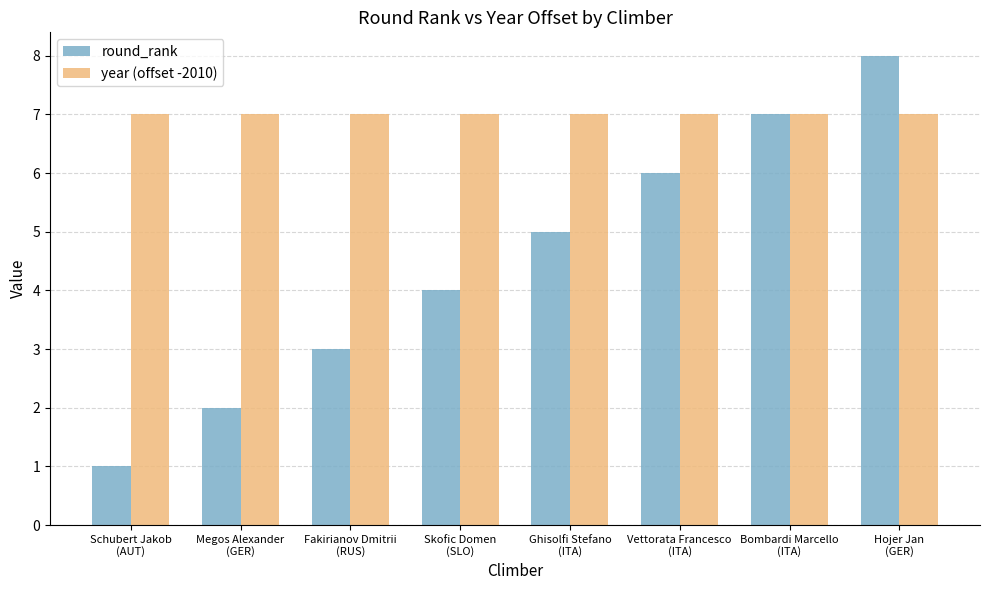

At which category is the sum across all series the highest?

Hojer Jan
(GER)